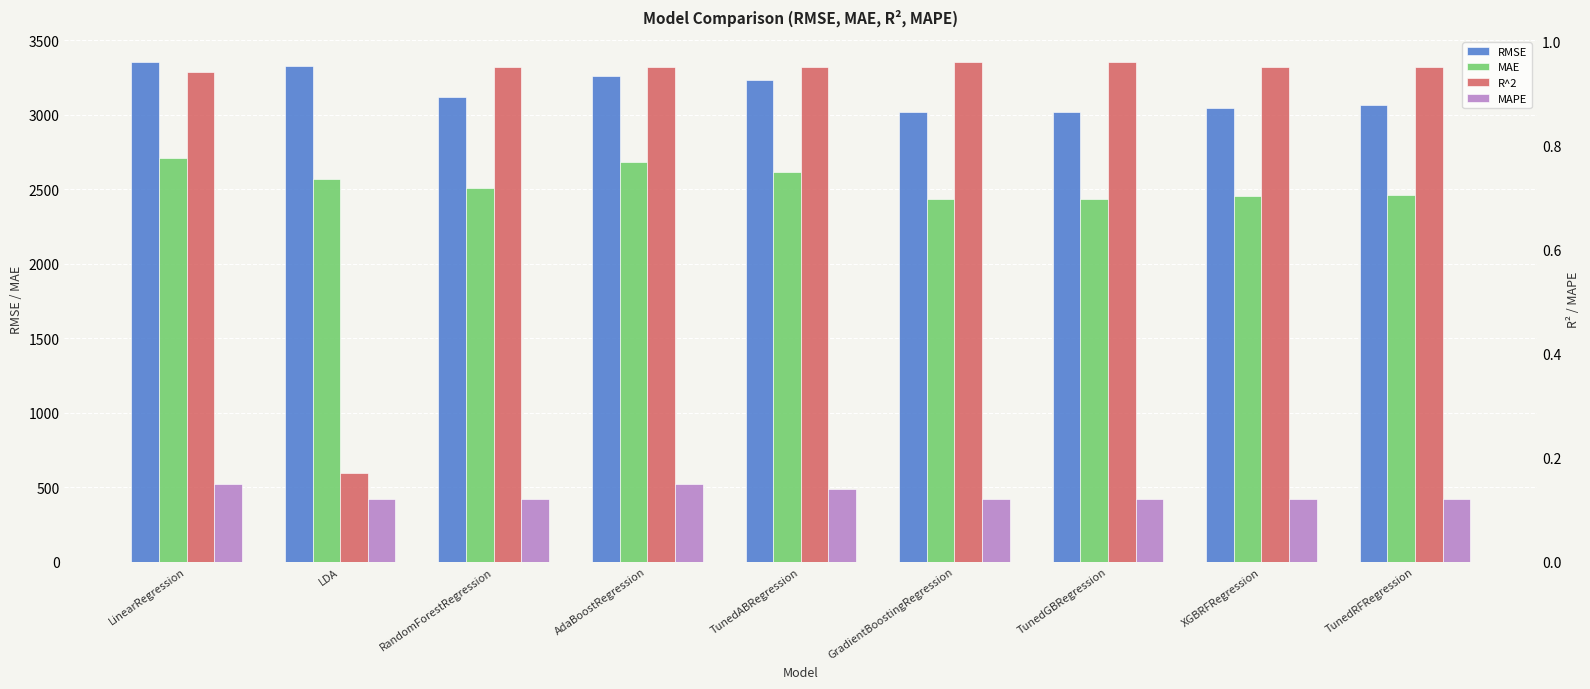

How many distinct data groups are displayed?

4